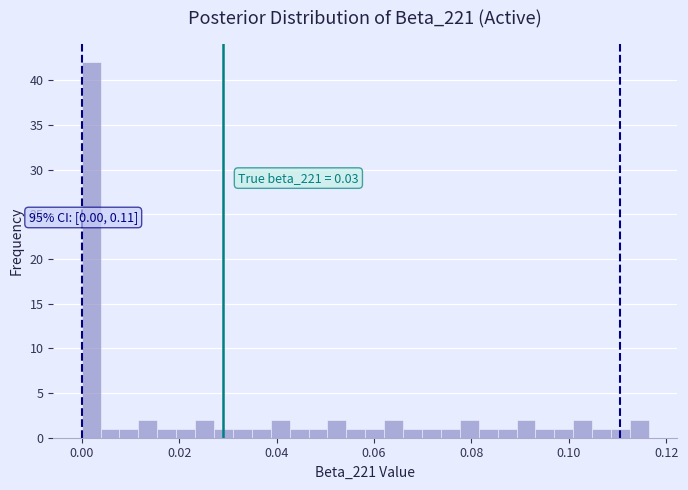

Around what value on the x-axis is the tallest bar? Give the approximate position of its centre, as read against the axis.

0.002